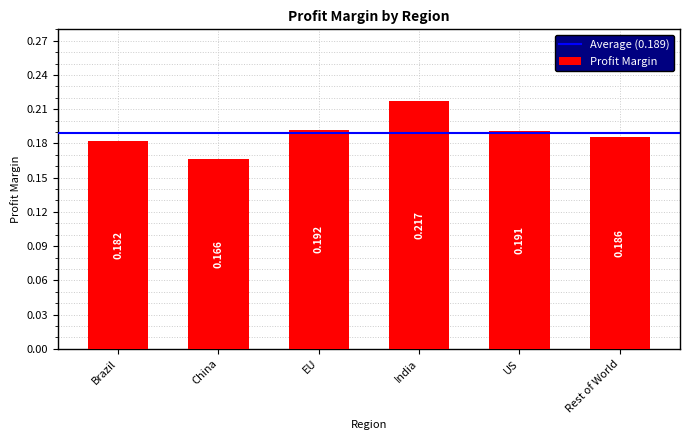

Between EU and US, which is larger?

EU